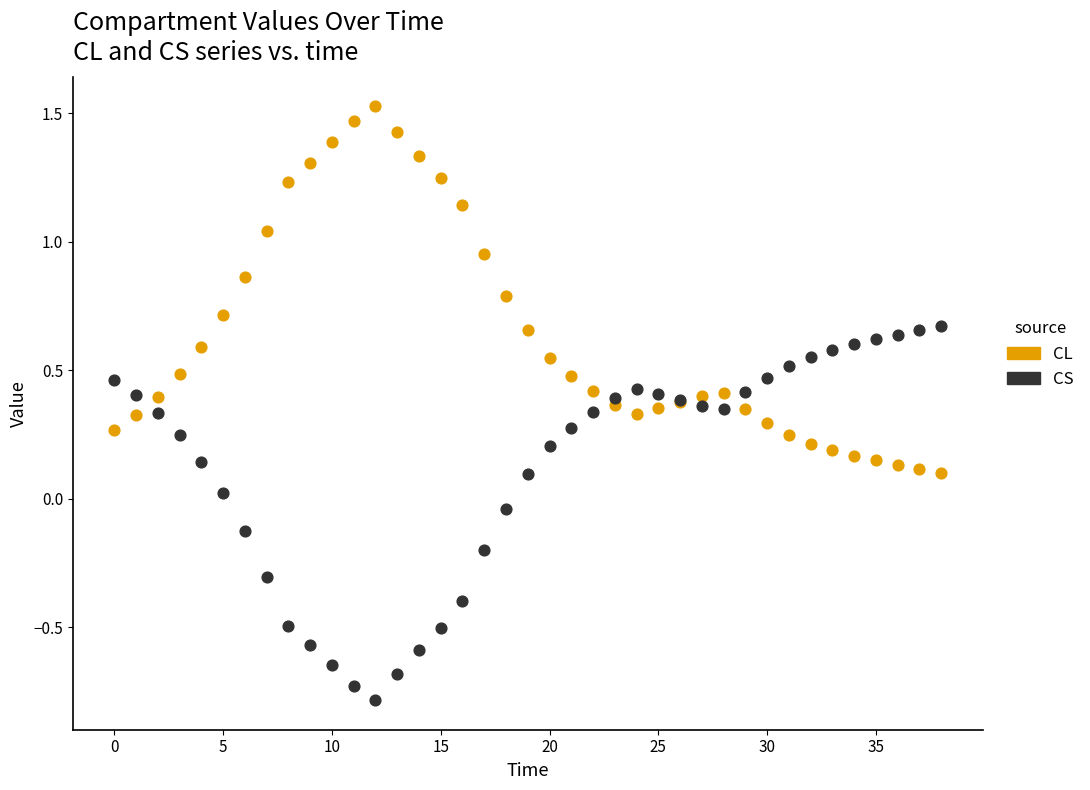

Which series contains the lowest Y value?

CS